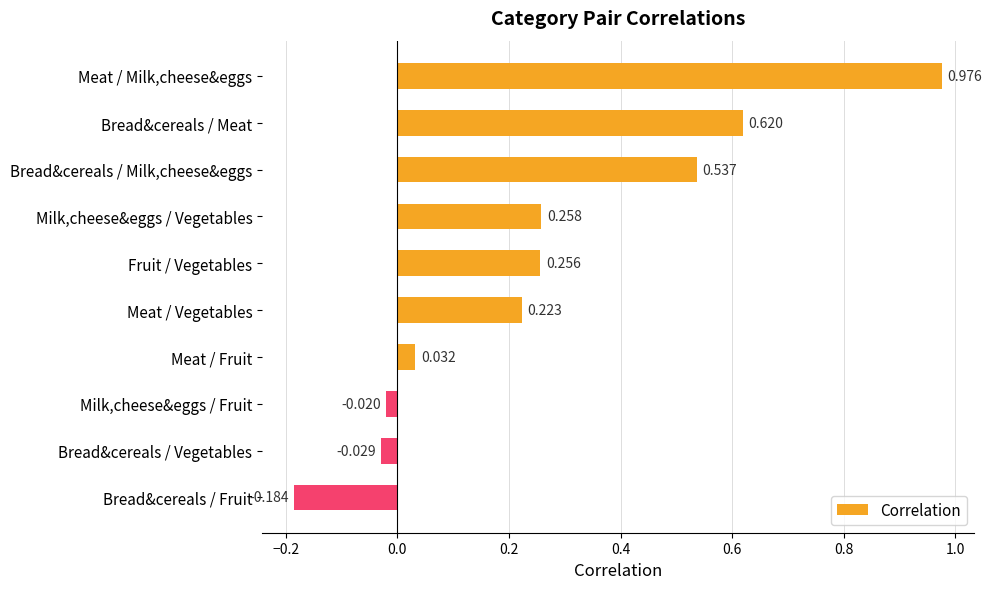

Rank the categories by value from highest to lowest.

Meat / Milk,cheese&eggs, Bread&cereals / Meat, Bread&cereals / Milk,cheese&eggs, Milk,cheese&eggs / Vegetables, Fruit / Vegetables, Meat / Vegetables, Meat / Fruit, Milk,cheese&eggs / Fruit, Bread&cereals / Vegetables, Bread&cereals / Fruit